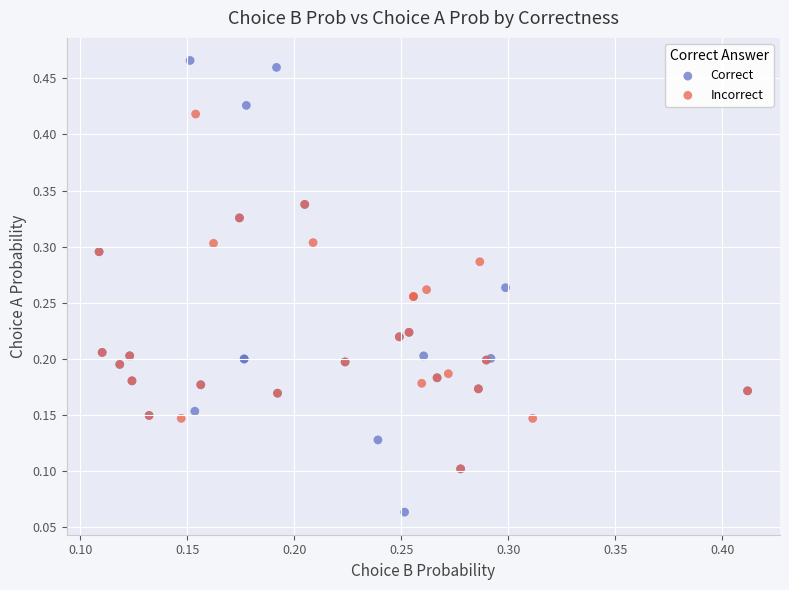

Which series reaches the maximum Y coordinate?

Correct